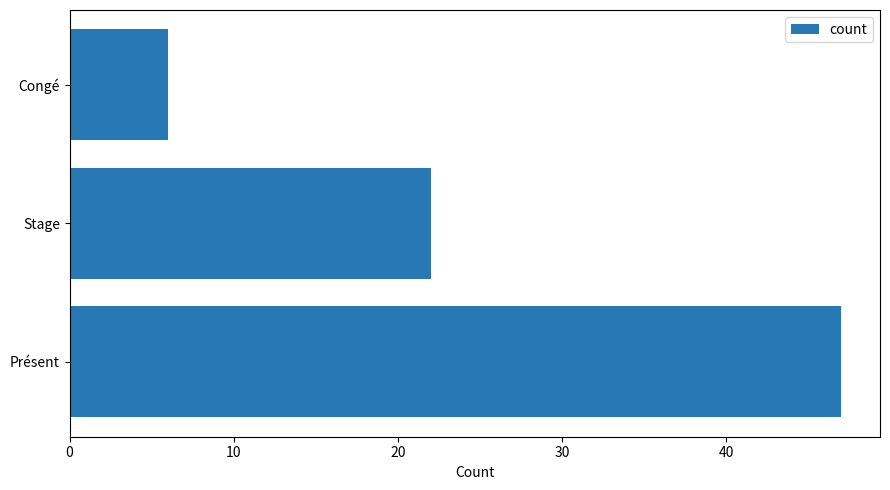

Which label corresponds to the smallest value in the chart?

Congé